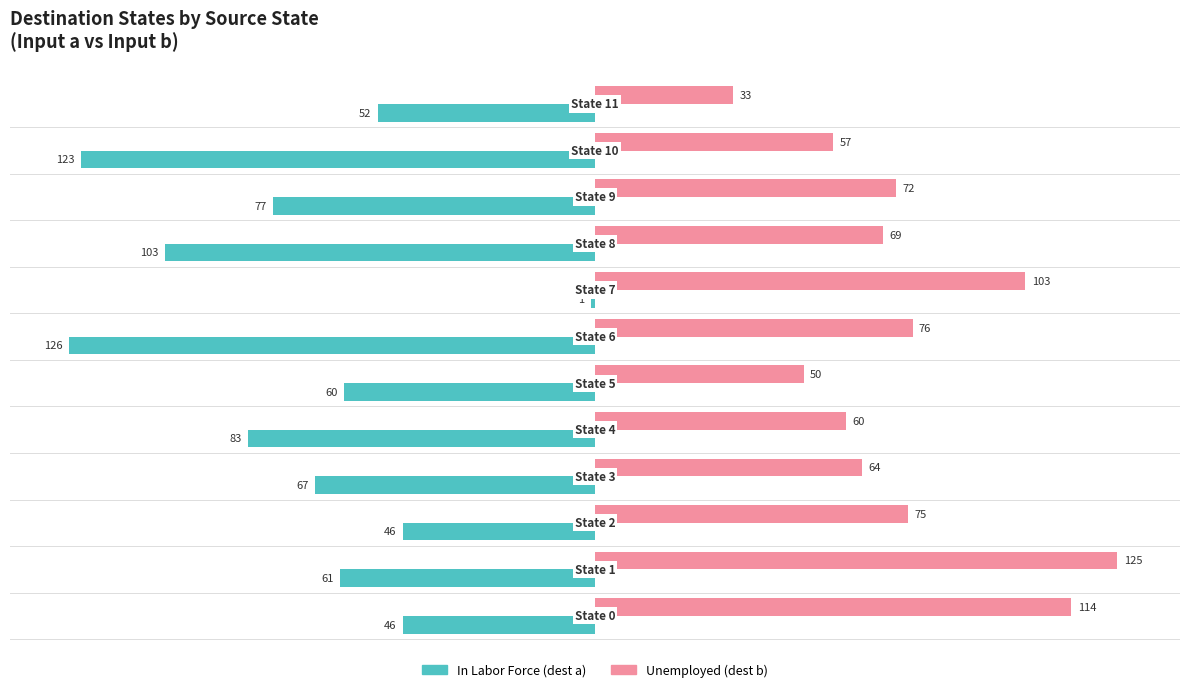

Which series has the largest total across all categories?

Unemployed (dest b)